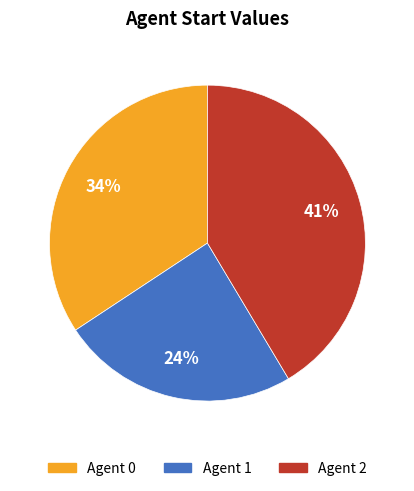

Is there any slice that represents more than half of the pie?

No